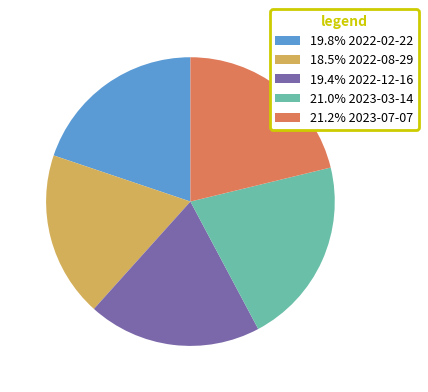

Approximately how many times larger is the value at 19.4% 2022-12-16 compared to 21.0% 2023-03-14?

0.9